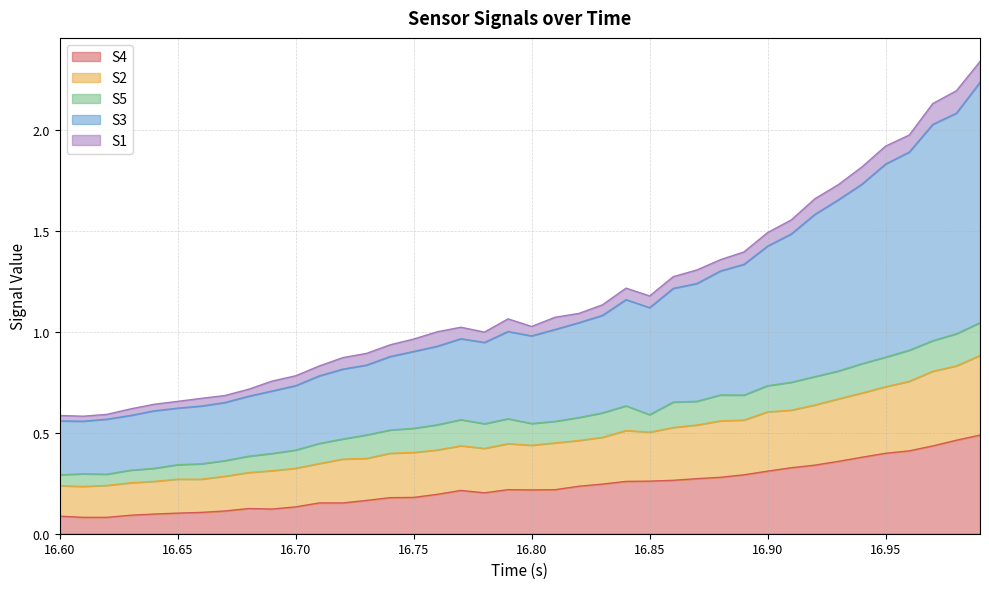

What is the total value across all series at 16.85?

1.2